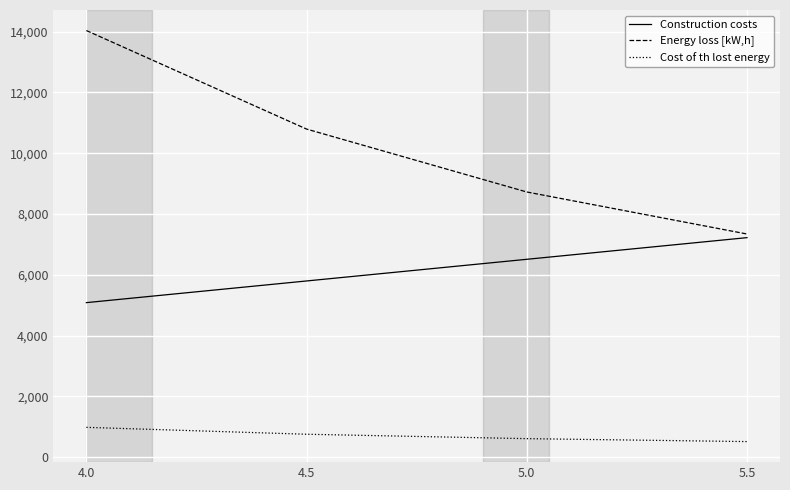

Where is Construction costs nearest to the value 6154?

4.5